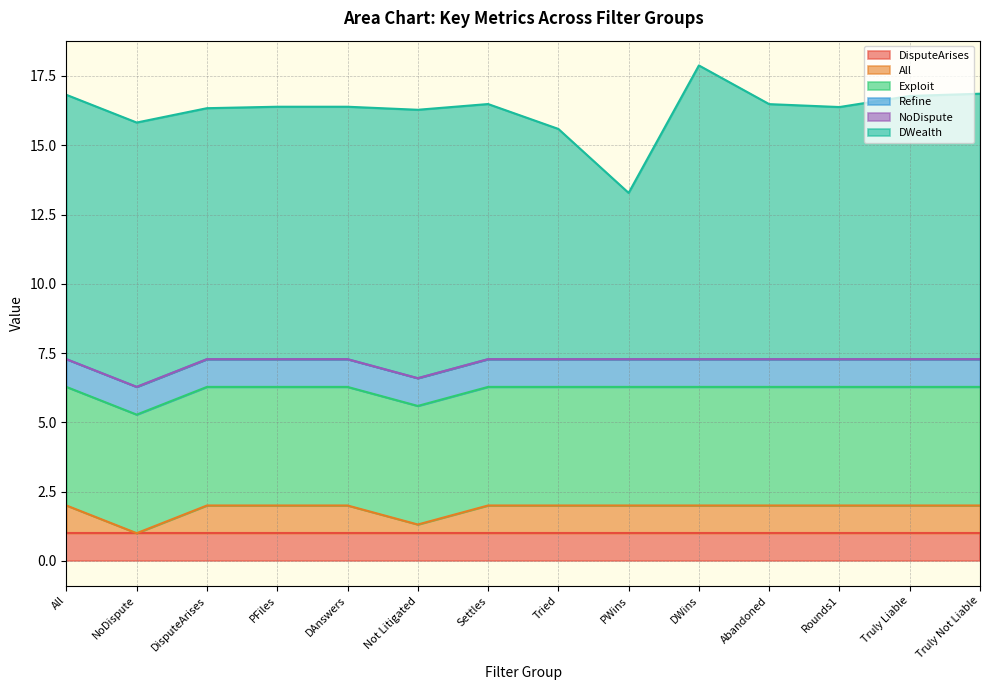

What is the sum of the All values at PWins and All?

2.0